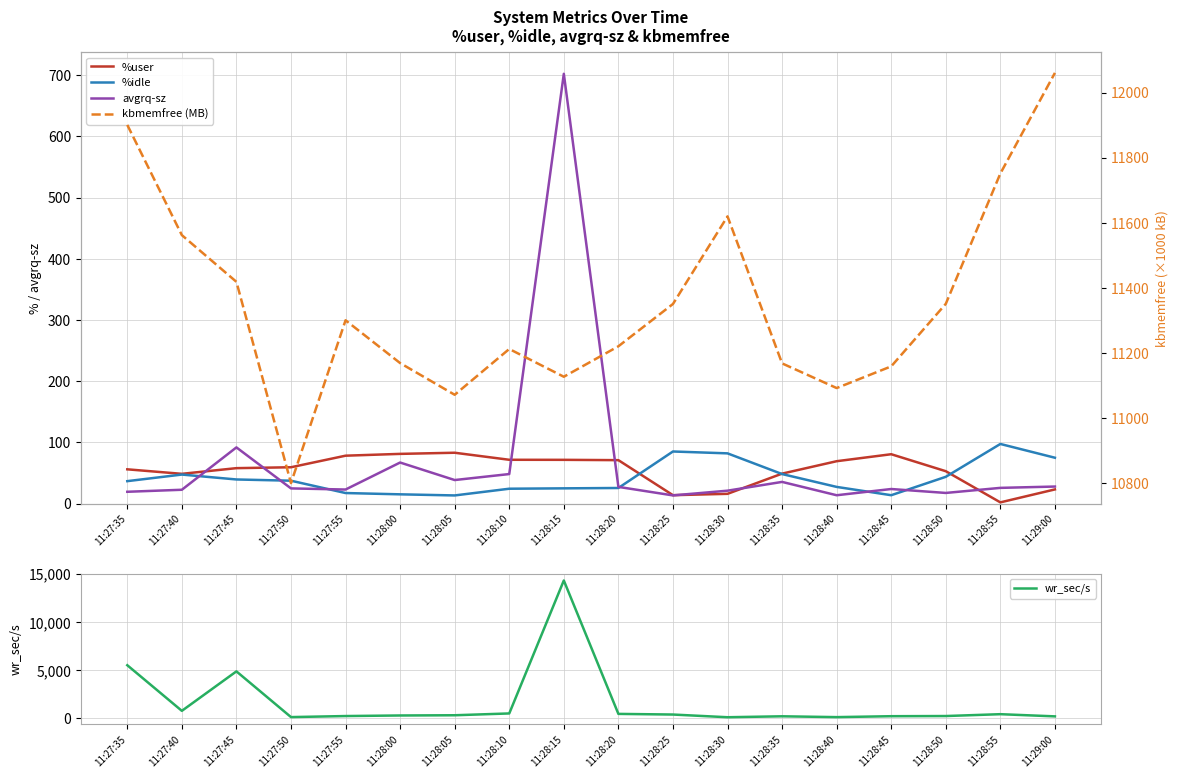

Reading left to right, extract all data points from this chart.

%user: 56.0	48.7	57.9	59.4	78.3	81.2	83.1	71.6	71.5	71.0	13.8	16.0	49.0	69.3	80.7	53.0	2.0	23.2
%idle: 36.7	47.5	39.5	37.4	17.3	15.2	13.4	24.3	25.0	25.5	85.2	82.1	48.3	27.3	13.8	43.8	97.5	75.0
avgrq-sz: 19.4	22.6	91.8	24.9	23.0	67.1	38.5	48.3	702.0	27.3	13.4	21.1	35.5	13.7	23.9	17.4	25.7	27.9
wr_sec/s: 5510.4	769.6	4872.0	120.0	228.8	288.0	312.0	499.2	14315.2	452.8	385.6	105.6	203.2	116.8	212.8	230.4	422.4	195.2
kbmemfree (MB): 11900.6	11562.2	11418.8	10800.9	11300.7	11169.4	11072.0	11212.6	11127.4	11220.9	11350.8	11619.8	11168.4	11092.7	11159.3	11351.2	11751.3	12060.2